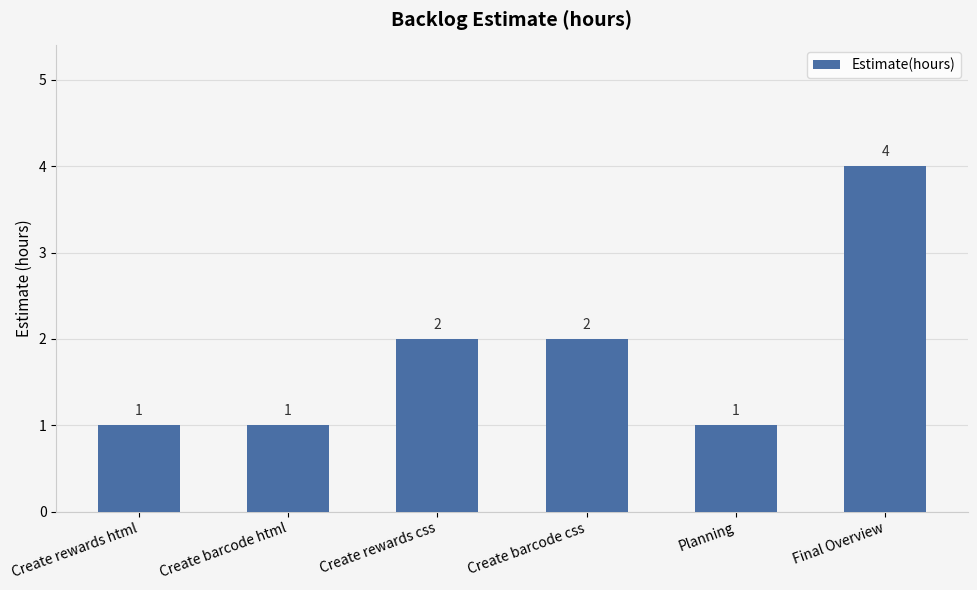

The value at Create rewards css is 2. True or false?

True